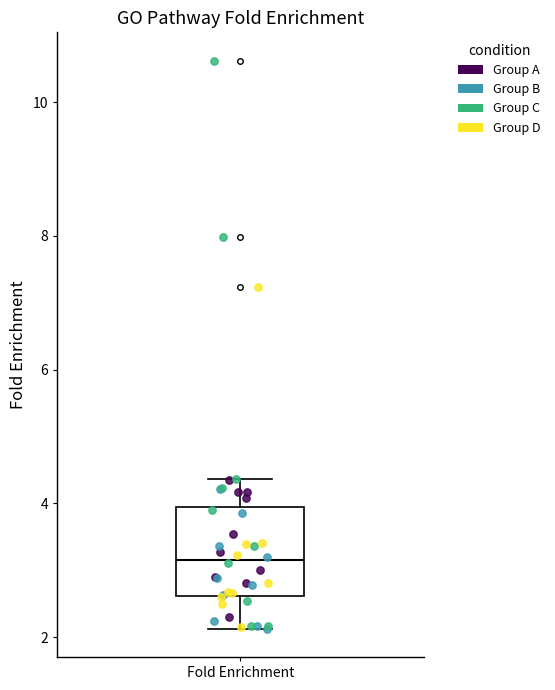

Transcribe this box plot: give where the median line is, the range the box spans, and where the two whiskers end, as read against the y-axis. The values are not printed on the chart, so give them approximately, as read against the axis.

median 3.2, box 2.6 to 4.0, whiskers 2.2 to 4.4